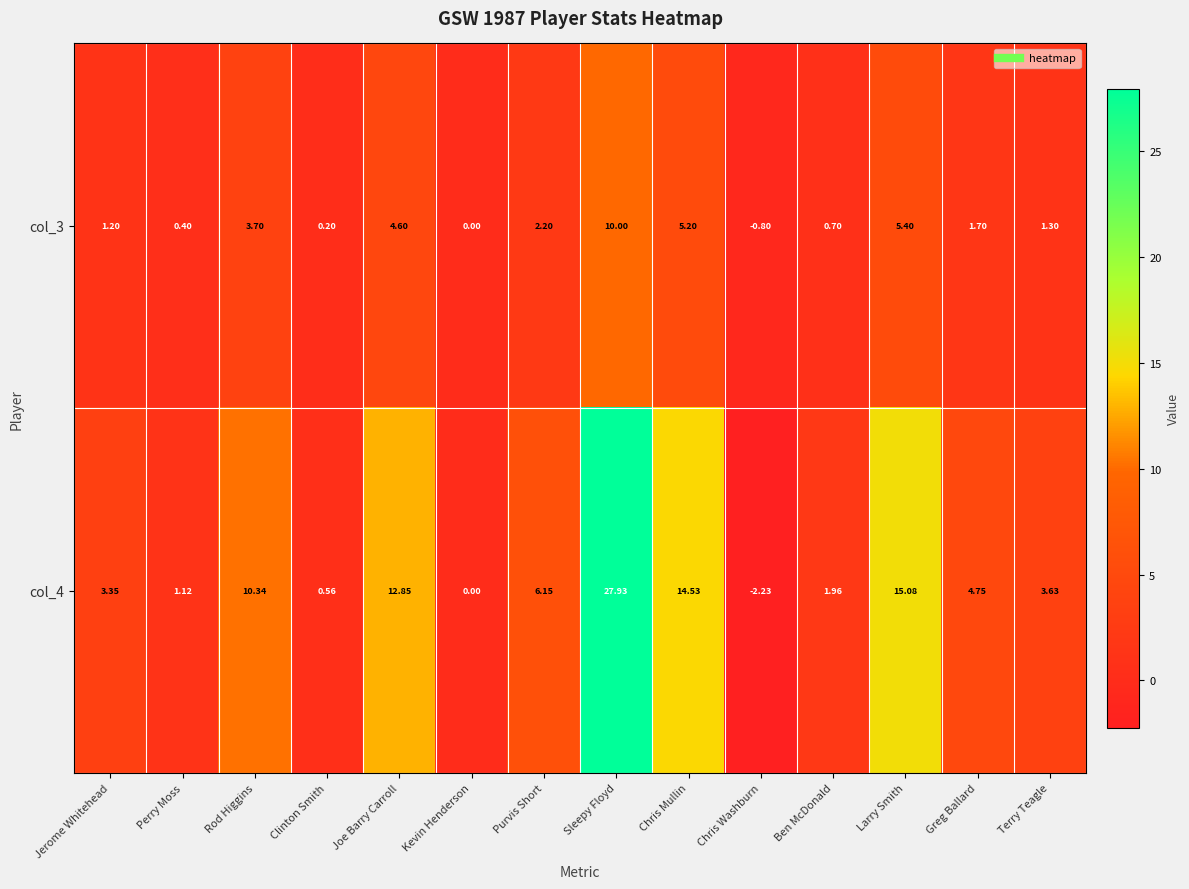

Rank the series by their maximum value, from lowest to highest.

col_3, col_4